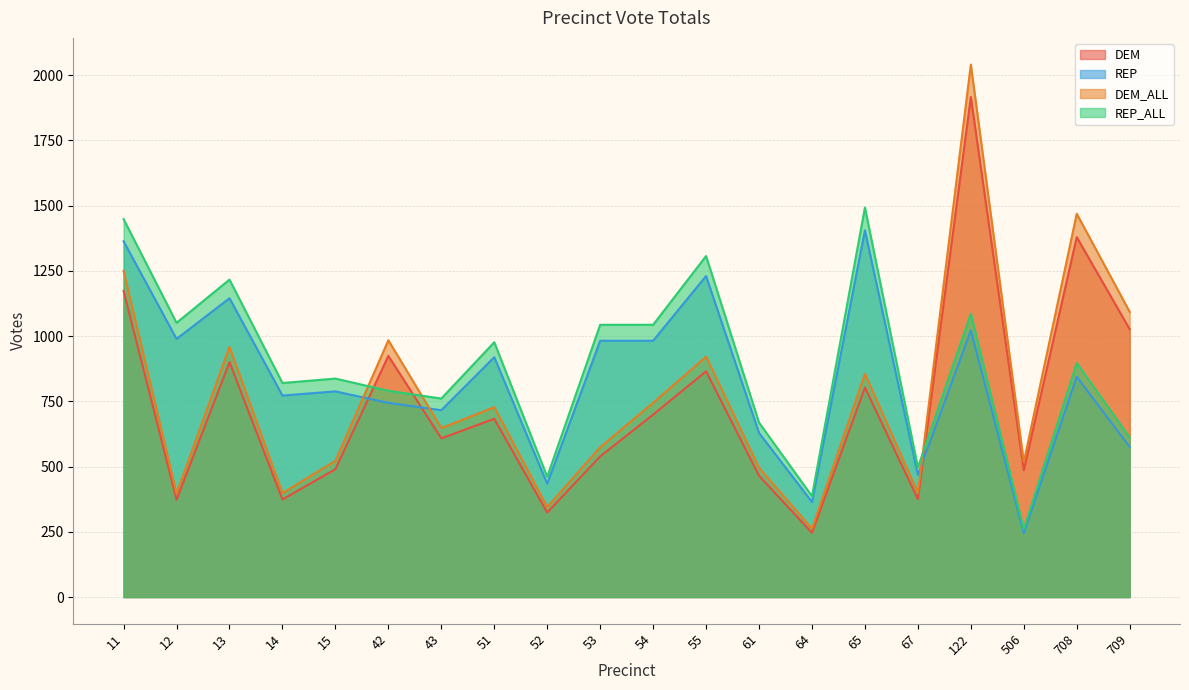

What is the difference between the highest and lowest values at 52?

137.0